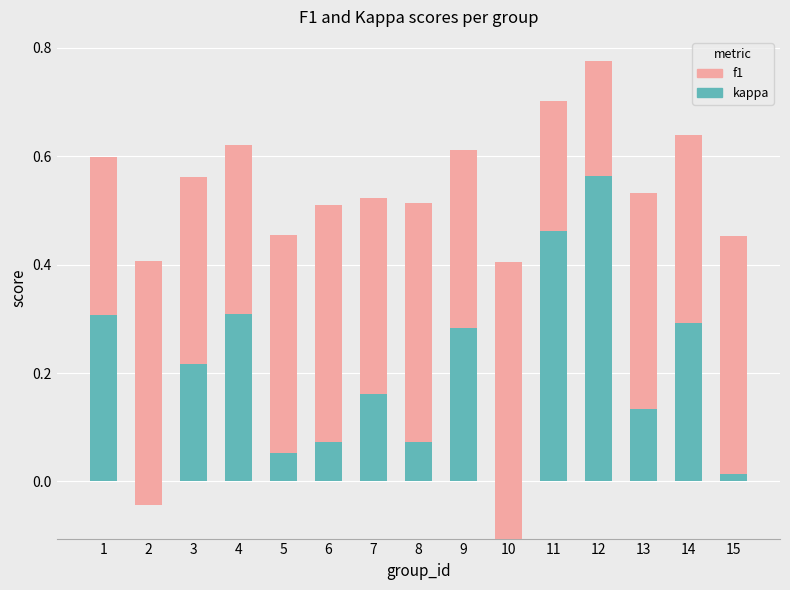

Is it true that kappa equals 0.7 at 11?

False